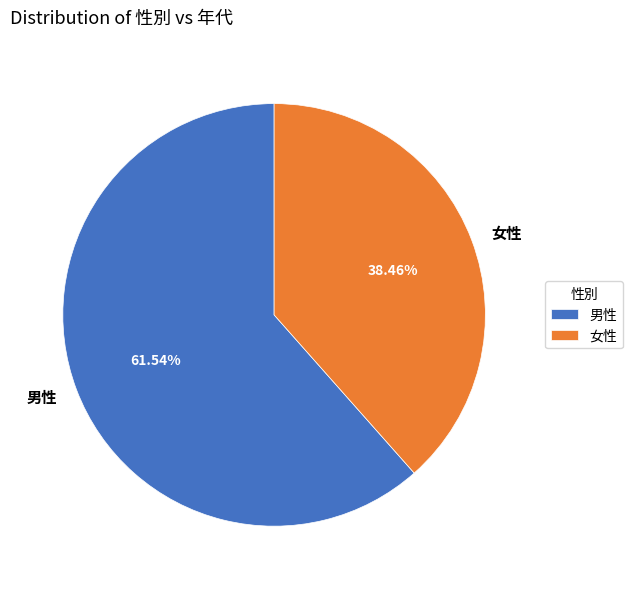

To the nearest percent, what is the difference between the 男性 and 女性 slice percentages?

23%